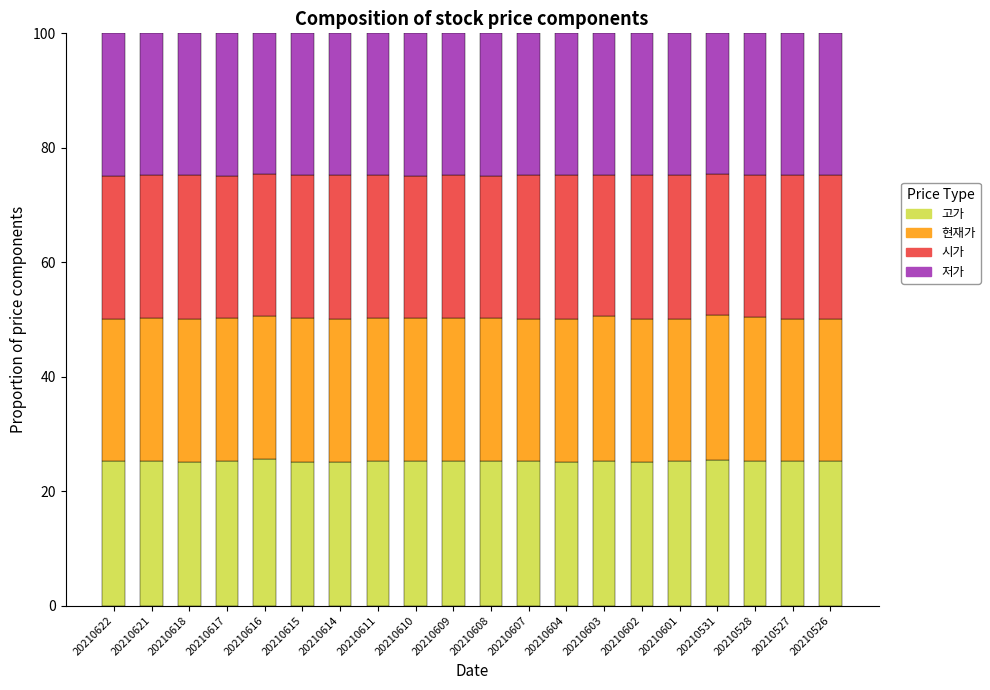

What is the total value across all series at 20210531?

100.0